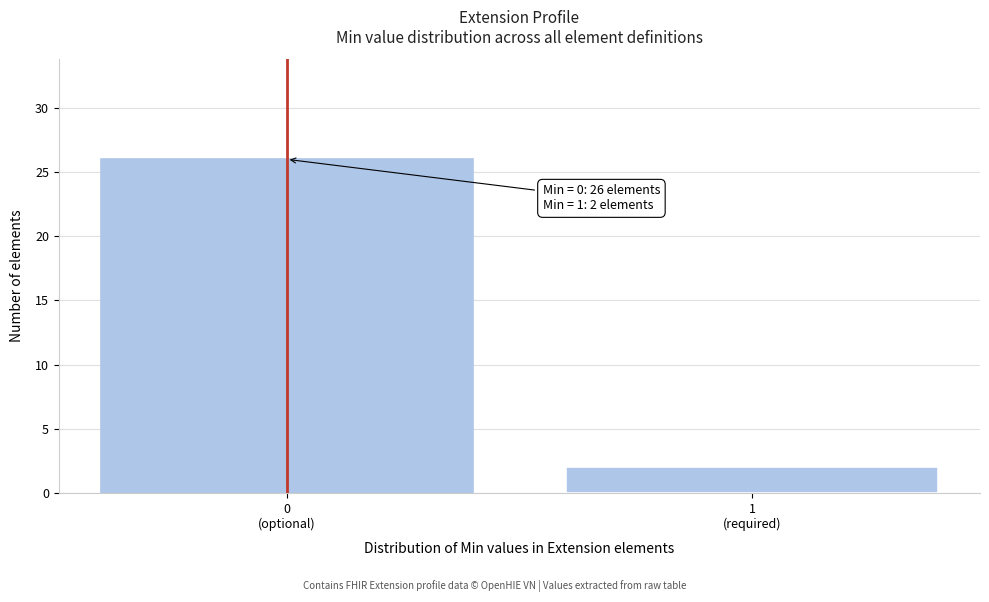

Reading right to left, transcribe all the data shown in this chart.

2	26